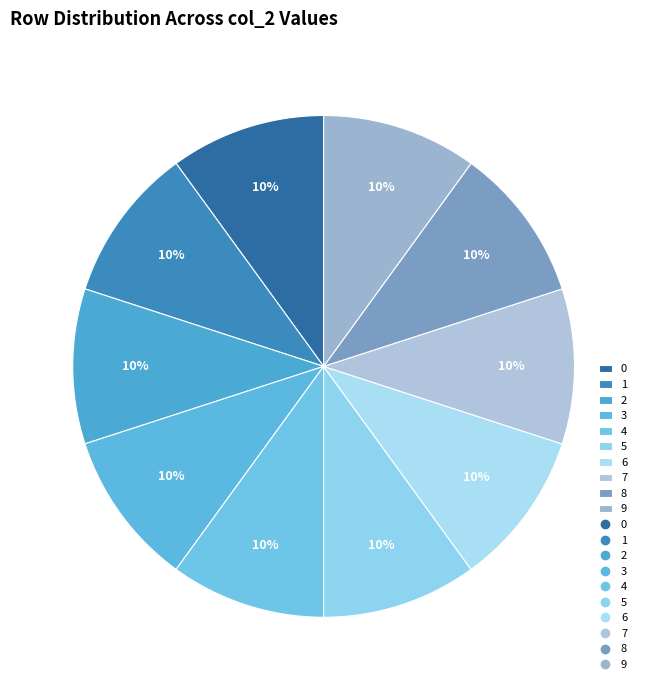

Combined, do 4 and 0 account for over 50%?

No